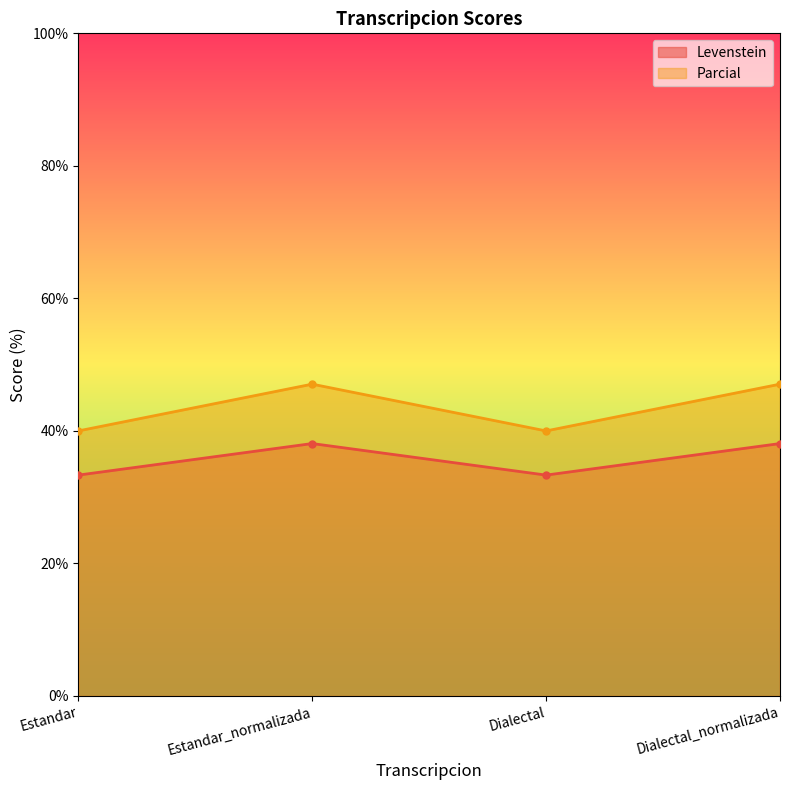

What value does the Levenstein series have at Estandar_normalizada?

38.1